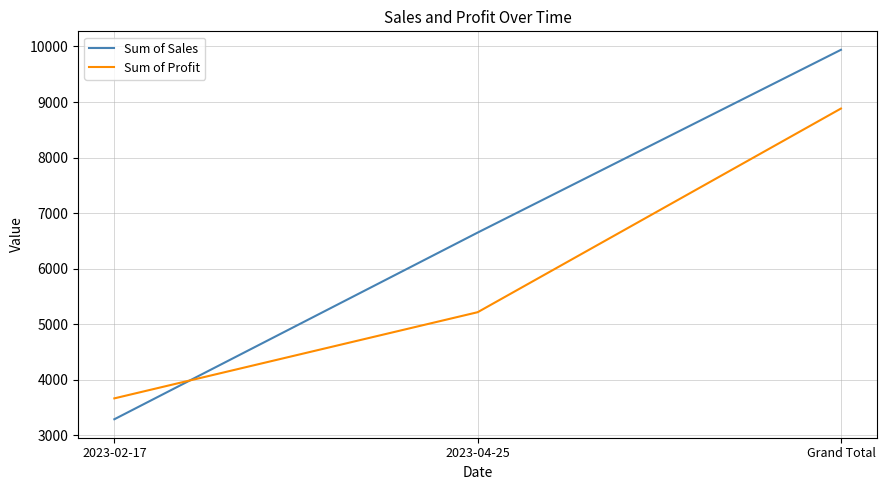

How many categories are shown in the chart?

3